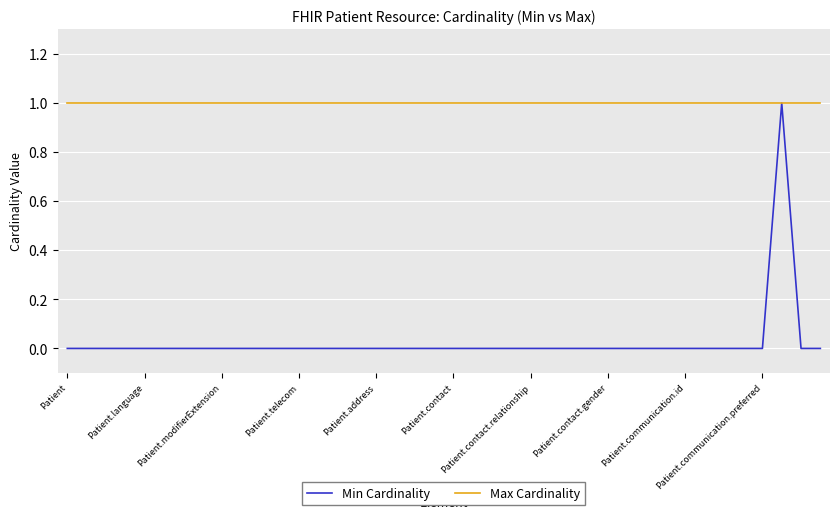

What is the sum of all Min Cardinality values?

1